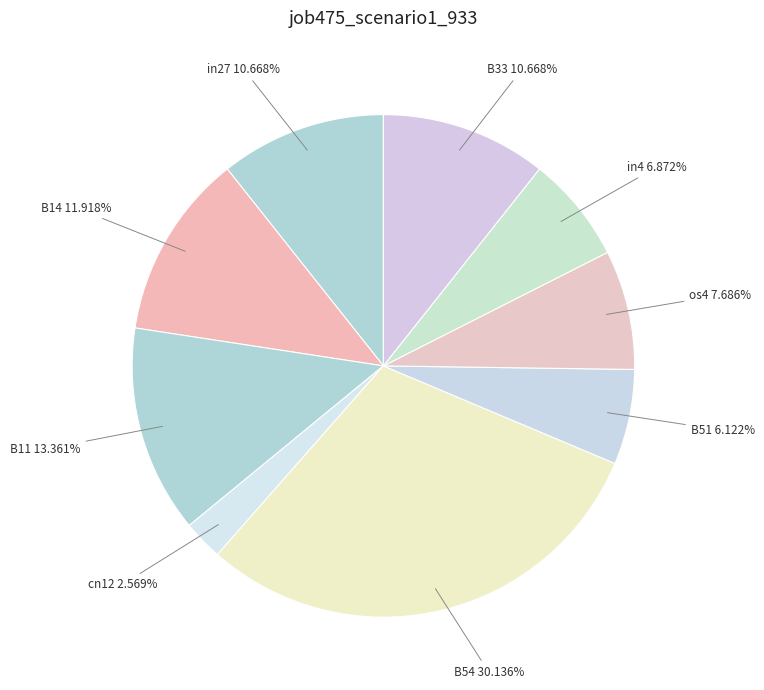

Does B14 represent more than half of the total?

No